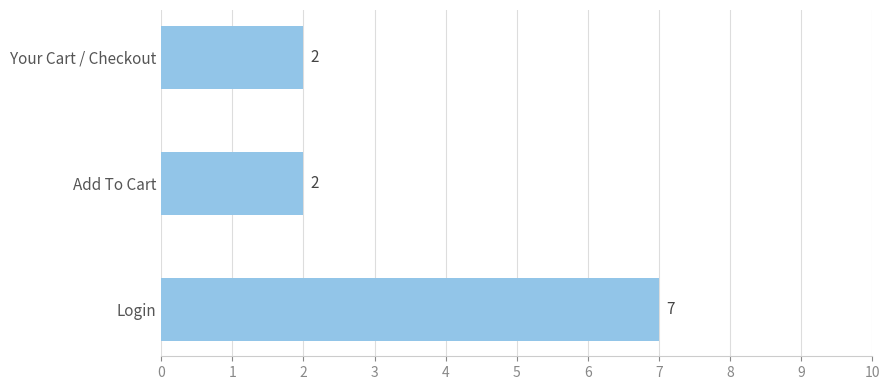

Is it true that the value at Login is 7?

True